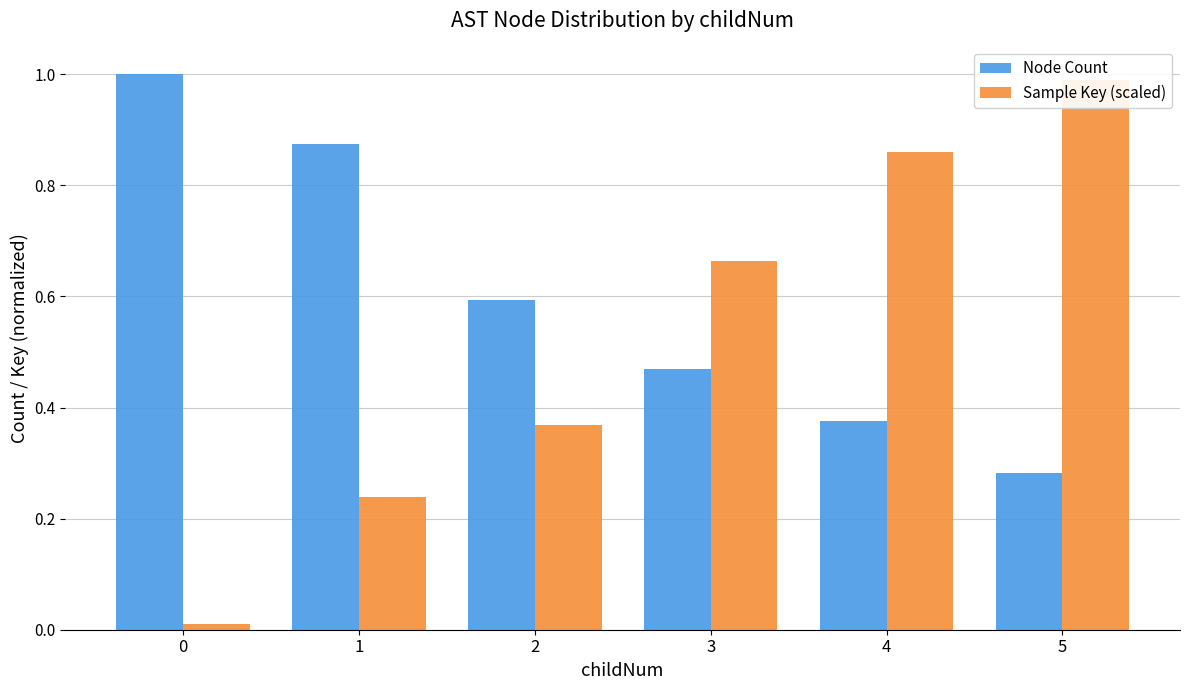

Which series has the widest spread of values?

Sample Key (scaled)